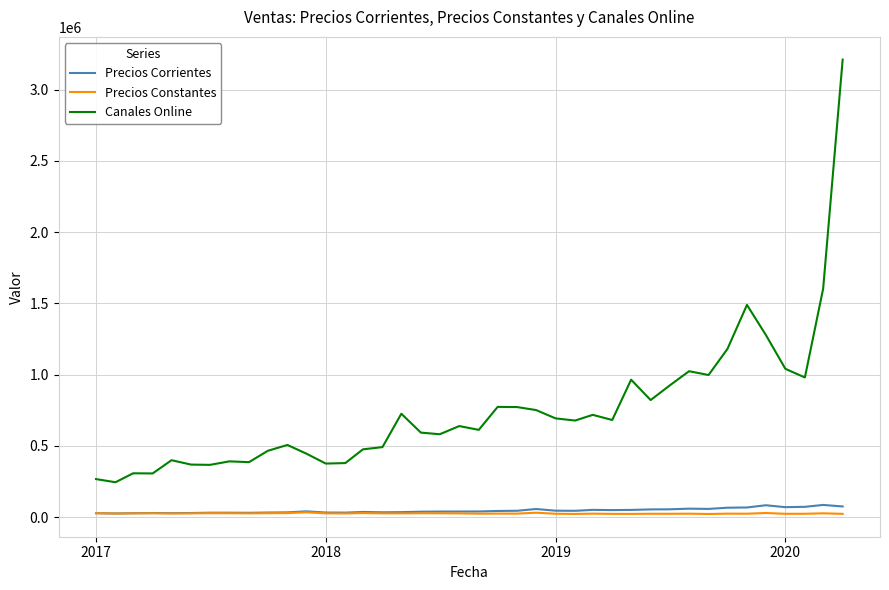

True or false: Precios Constantes and Canales Online intersect in this chart.

False